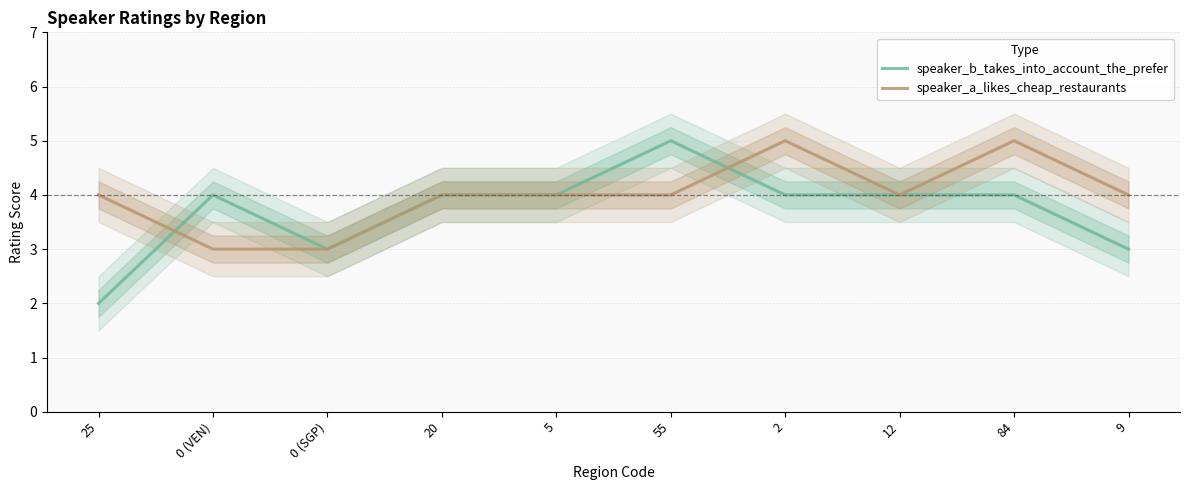

At which category is the sum across all series the highest?

55